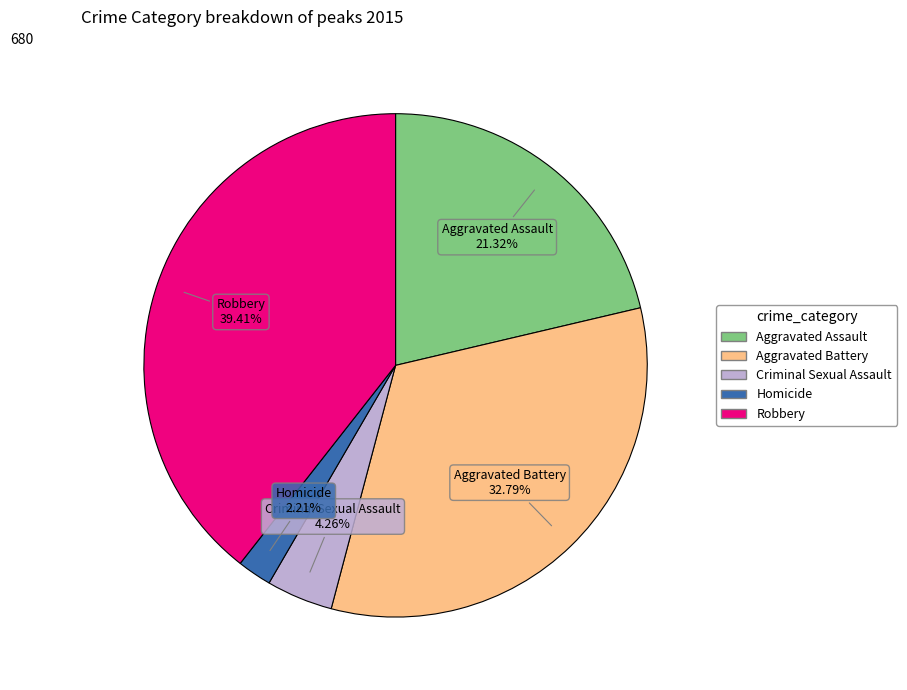

To the nearest percent, what is the difference between the largest and smallest slice percentages?

37%